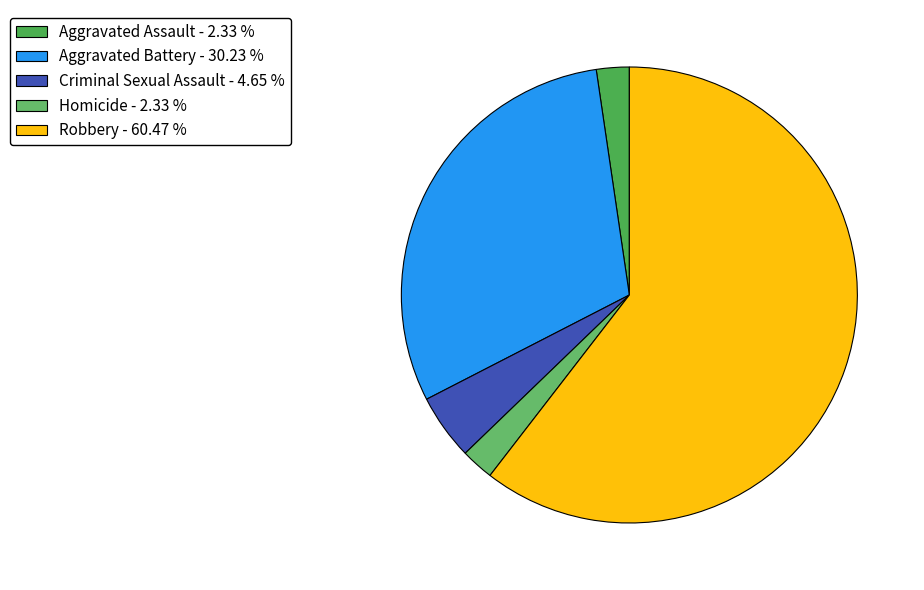

Count the number of slices in the pie.

5